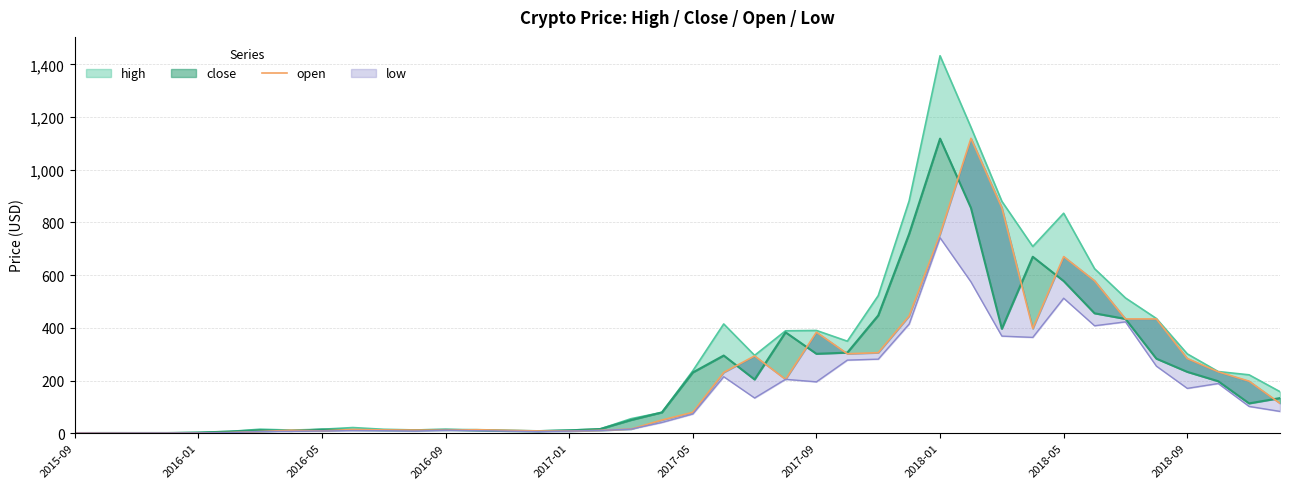

Where is the first local maximum?

2016-05